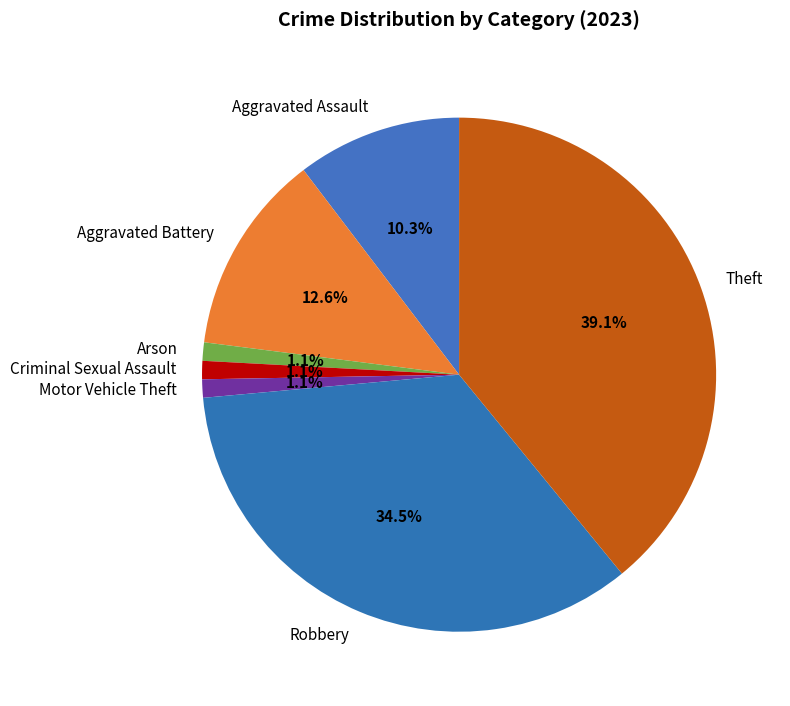

Is it true that Theft is 39% of the pie?

True